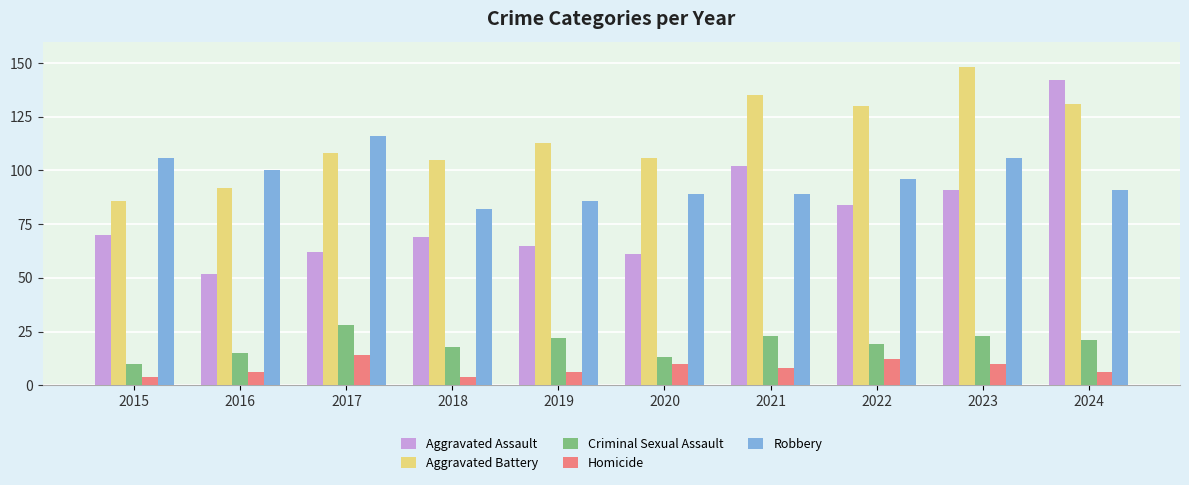

What are all the series names shown in the legend?

Aggravated Assault, Aggravated Battery, Criminal Sexual Assault, Homicide, Robbery